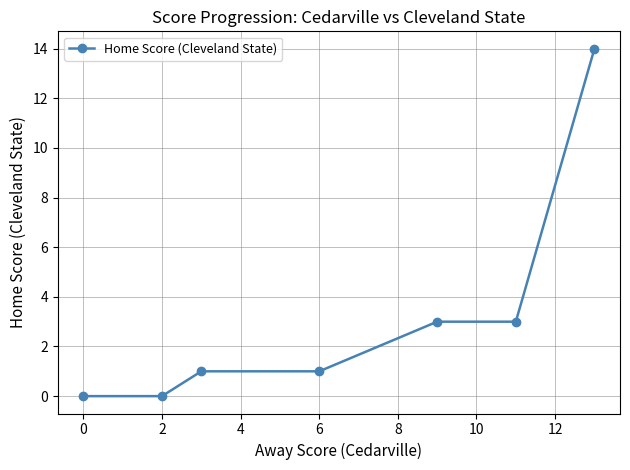

What is the greatest value displayed?

14